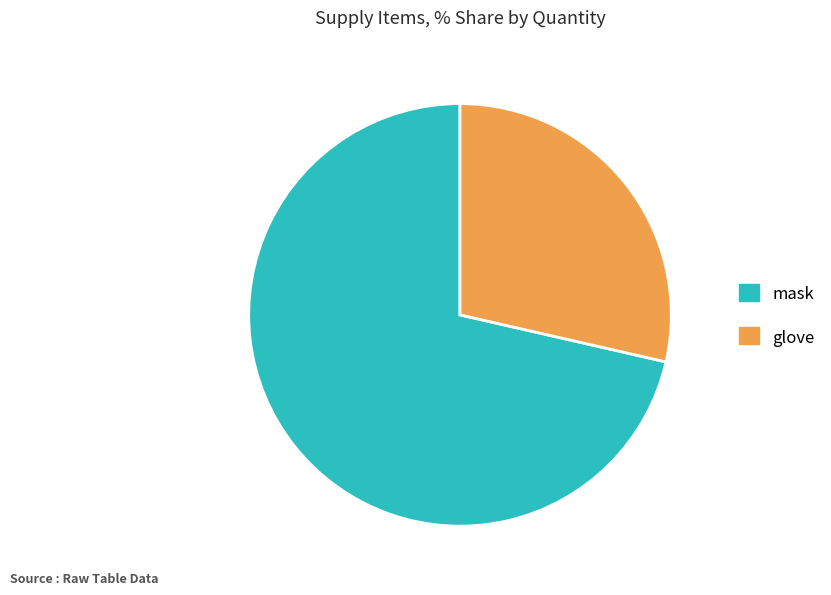

Does any single category account for the majority?

Yes